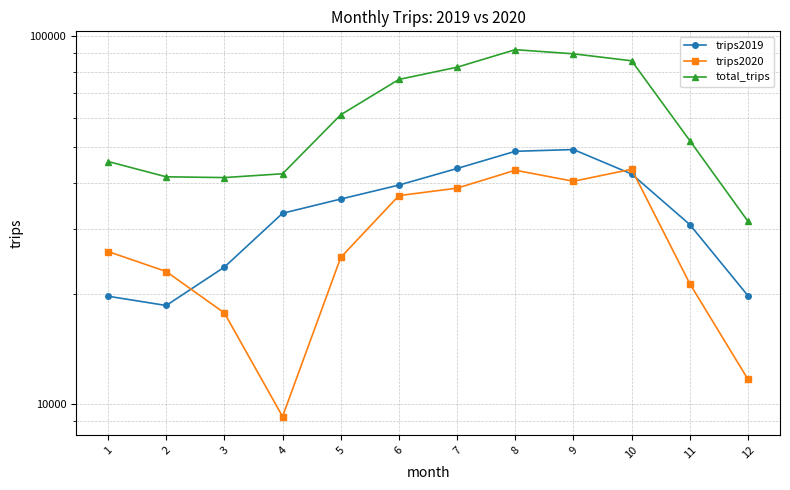

How many values in the total_trips series exceed 61212?

5